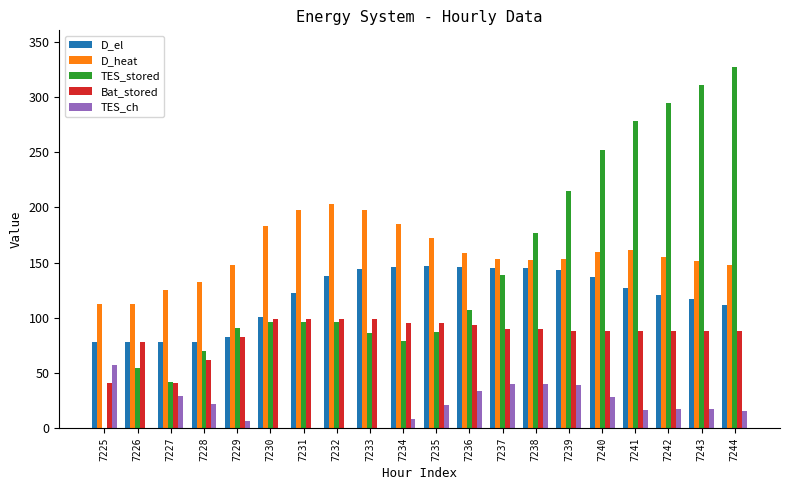

At which label is D_el closest to 112?

7244